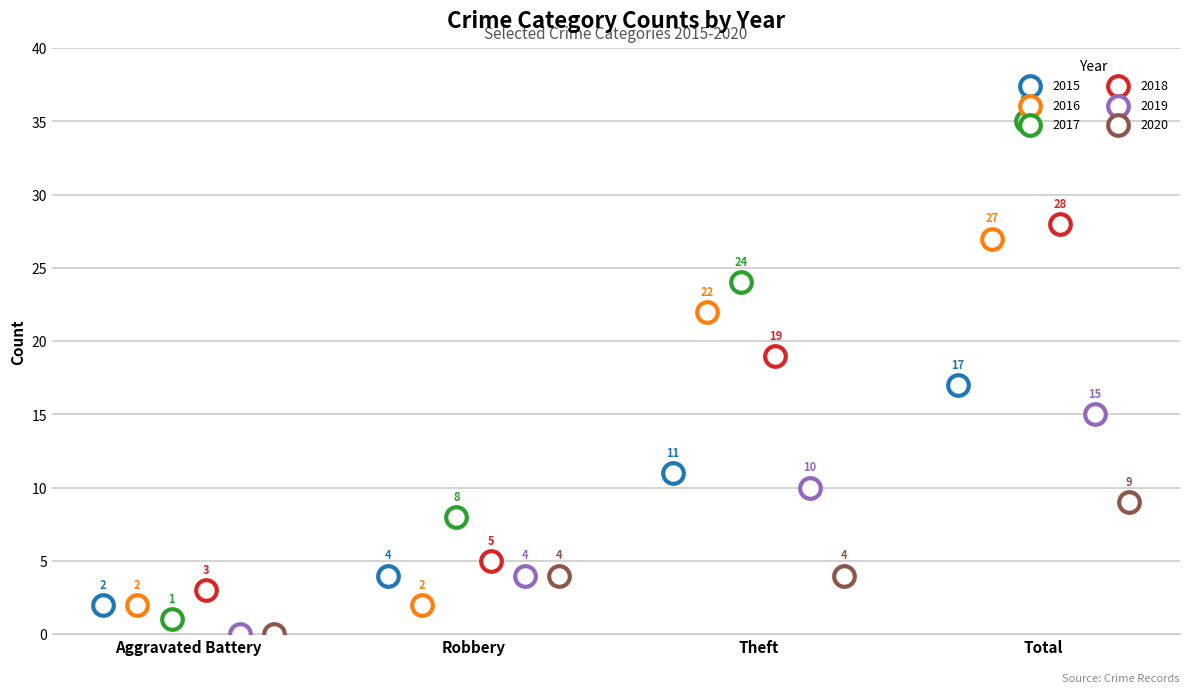

Which series contains the lowest Y value?

2019